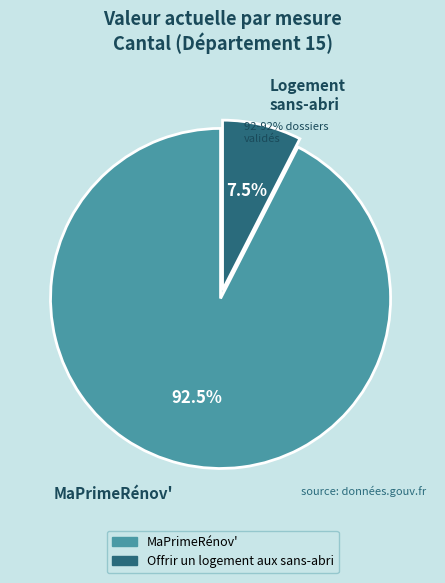

Approximately how many times larger is the value at MaPrimeRénov' compared to Logement sans-abri?

12.3